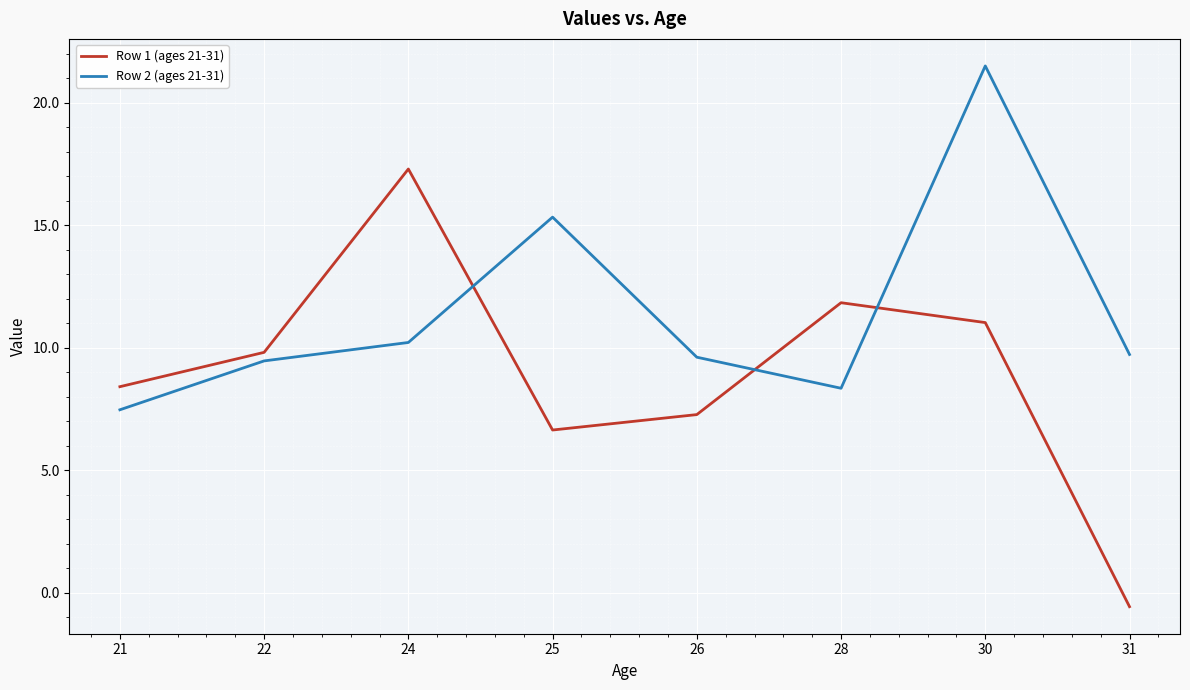

How many times do Row 2 (ages 21-31) and Row 1 (ages 21-31) cross each other?

3